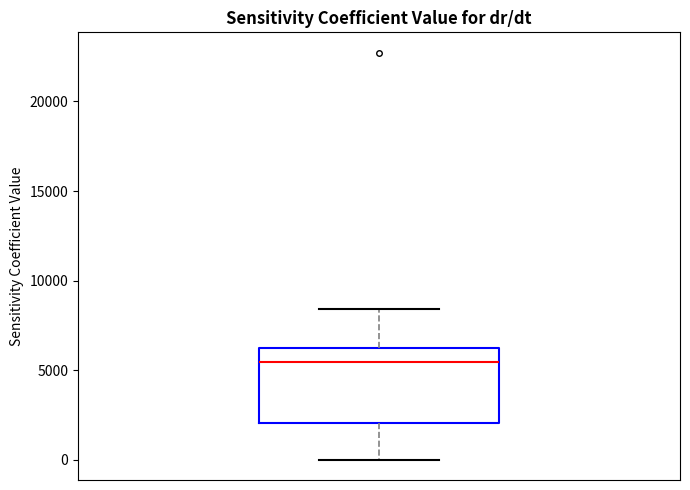

Transcribe this box plot: give where the median line is, the range the box spans, and where the two whiskers end, as read against the y-axis. The values are not printed on the chart, so give them approximately, as read against the axis.

median 5500, box 2000 to 6500, whiskers 0 to 8500